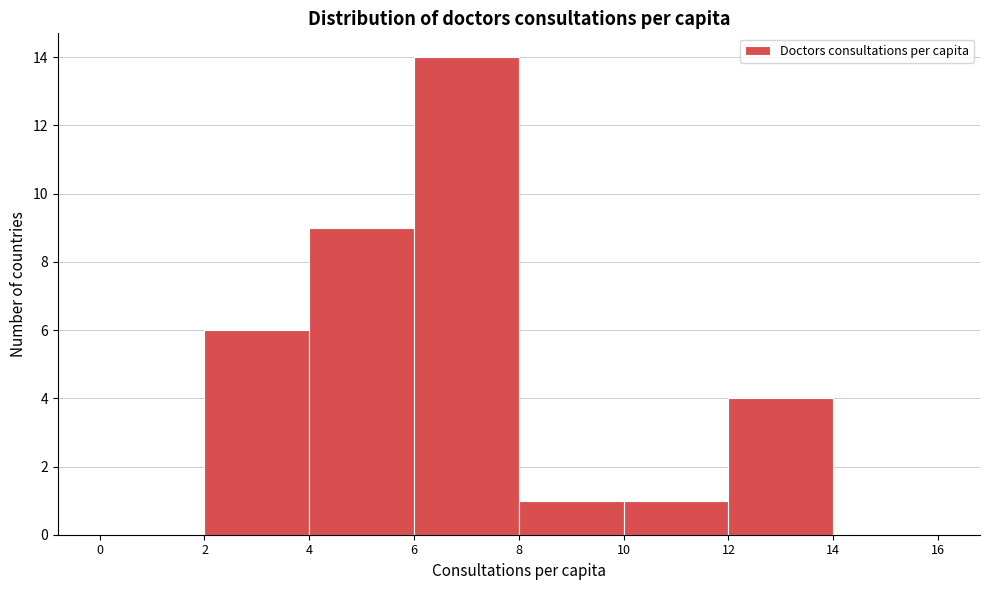

Which range on the x-axis has the tallest bar?

6 to 8